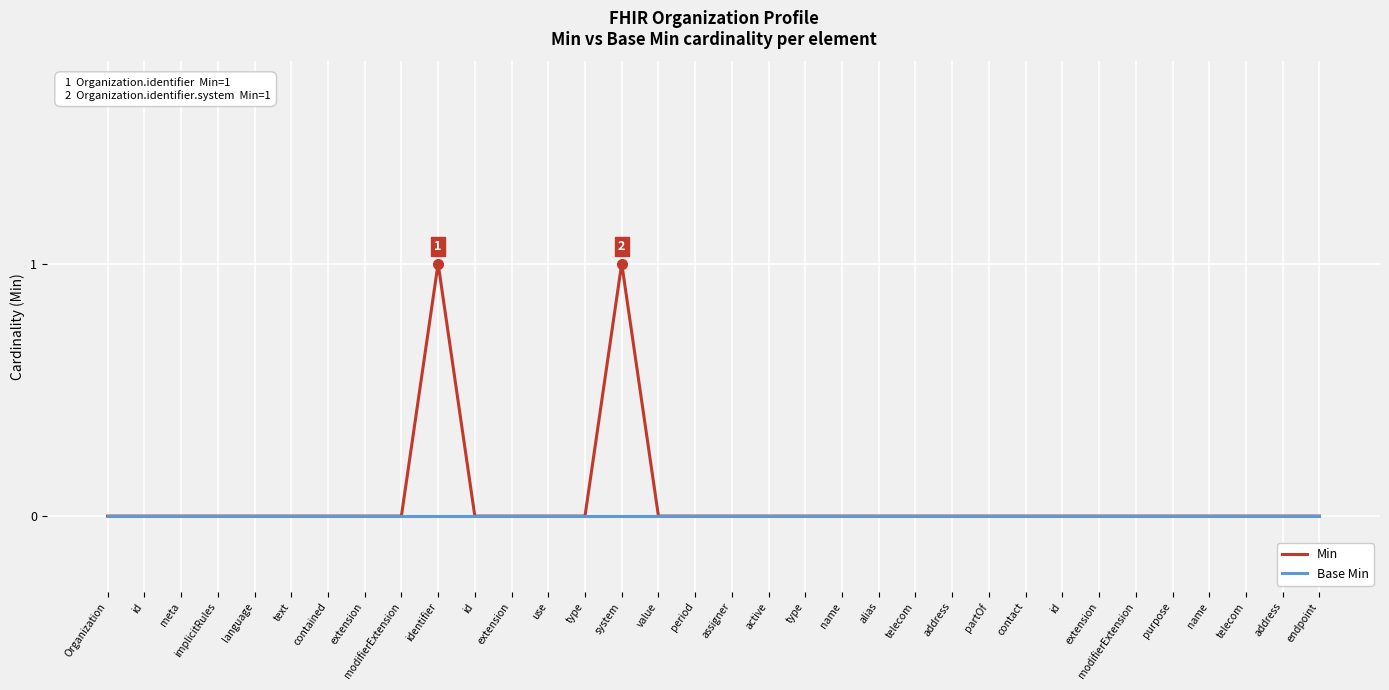

True or false: Base Min has a value of 0 at meta.

True